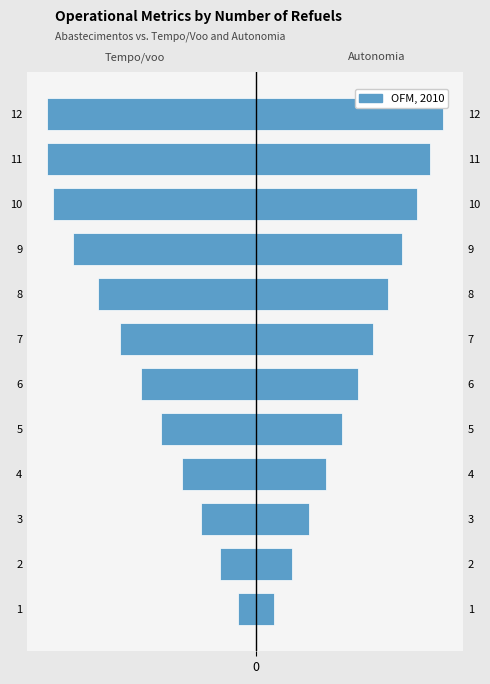

What is the value of the Tempo por voo [min] bar at the 2nd from the left?

-23.7